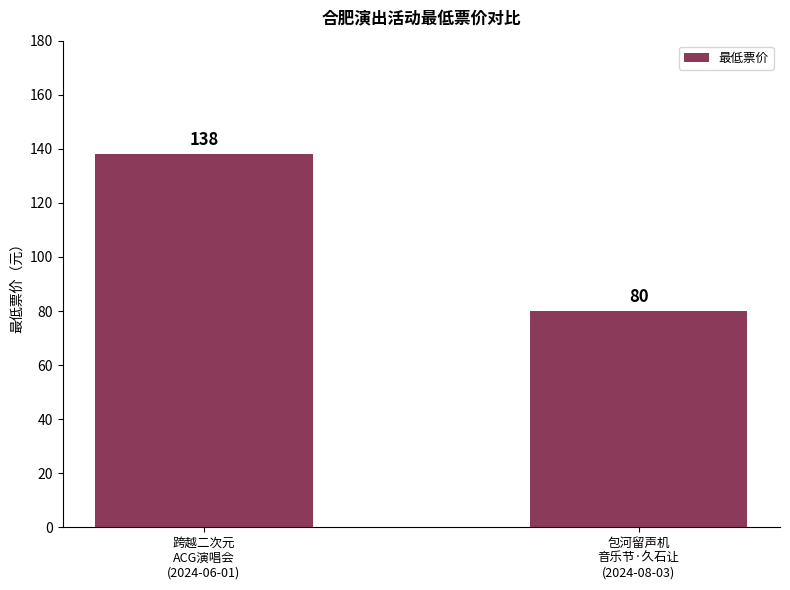

Which has a higher value, 跨越二次元
ACG演唱会
(2024-06-01) or 包河留声机
音乐节·久石让
(2024-08-03)?

跨越二次元
ACG演唱会
(2024-06-01)